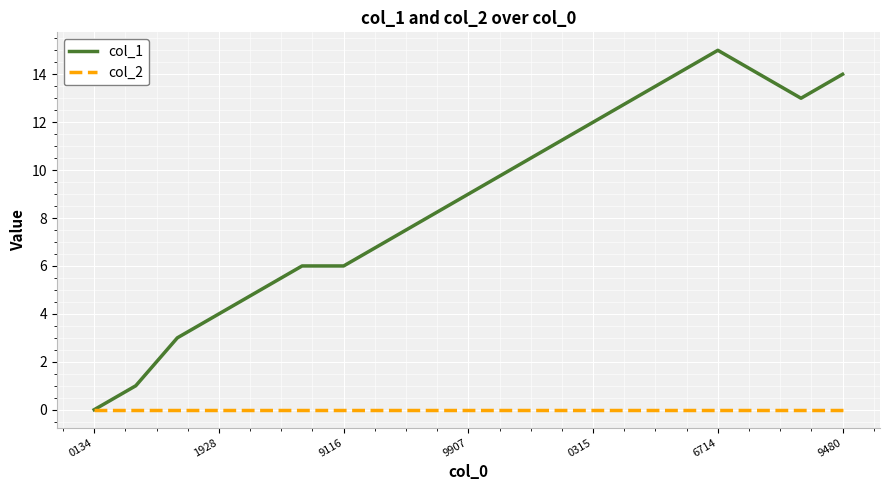

Rank the series by their average value, from lowest to highest.

col_2, col_1